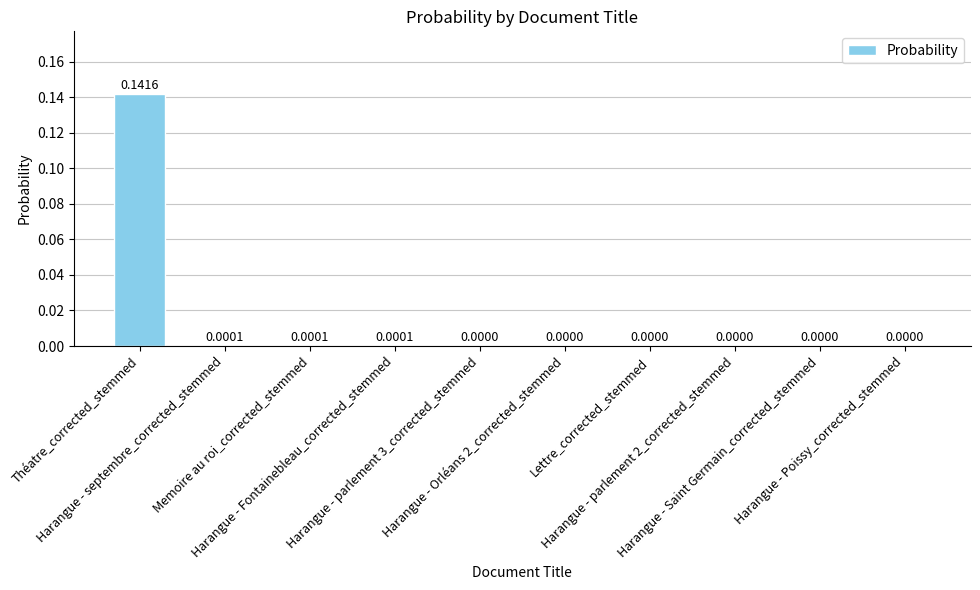

List the labels in order of value, largest first.

Théatre_corrected_stemmed, Harangue - septembre_corrected_stemmed, Memoire au roi_corrected_stemmed, Harangue - Fontainebleau_corrected_stemmed, Harangue - parlement 3_corrected_stemmed, Harangue - Orléans 2_corrected_stemmed, Lettre_corrected_stemmed, Harangue - parlement 2_corrected_stemmed, Harangue - Saint Germain_corrected_stemmed, Harangue - Poissy_corrected_stemmed